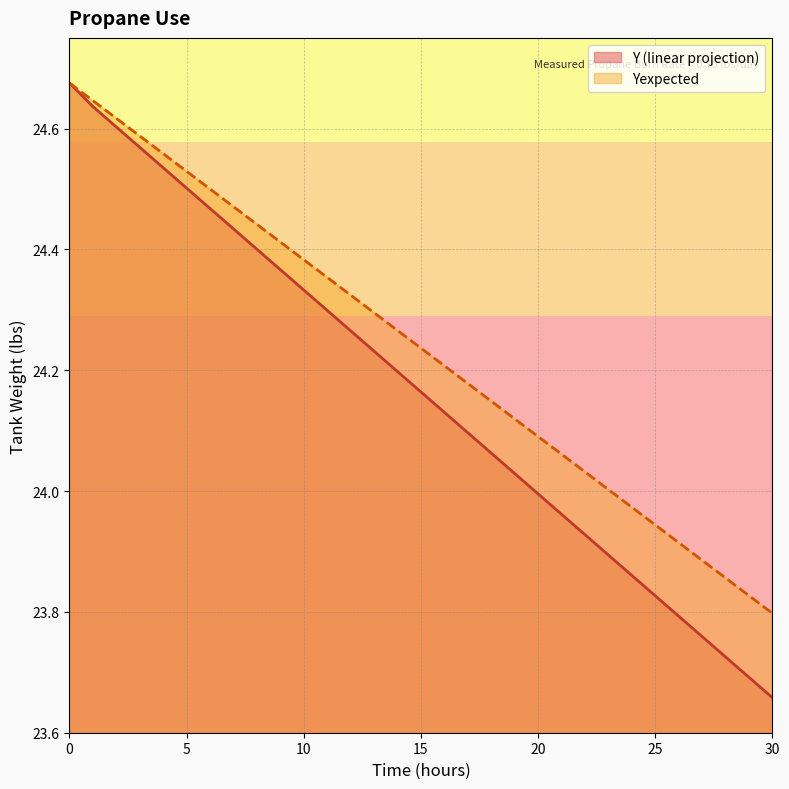

What is the difference between the Y values at 6 and 23?

0.6